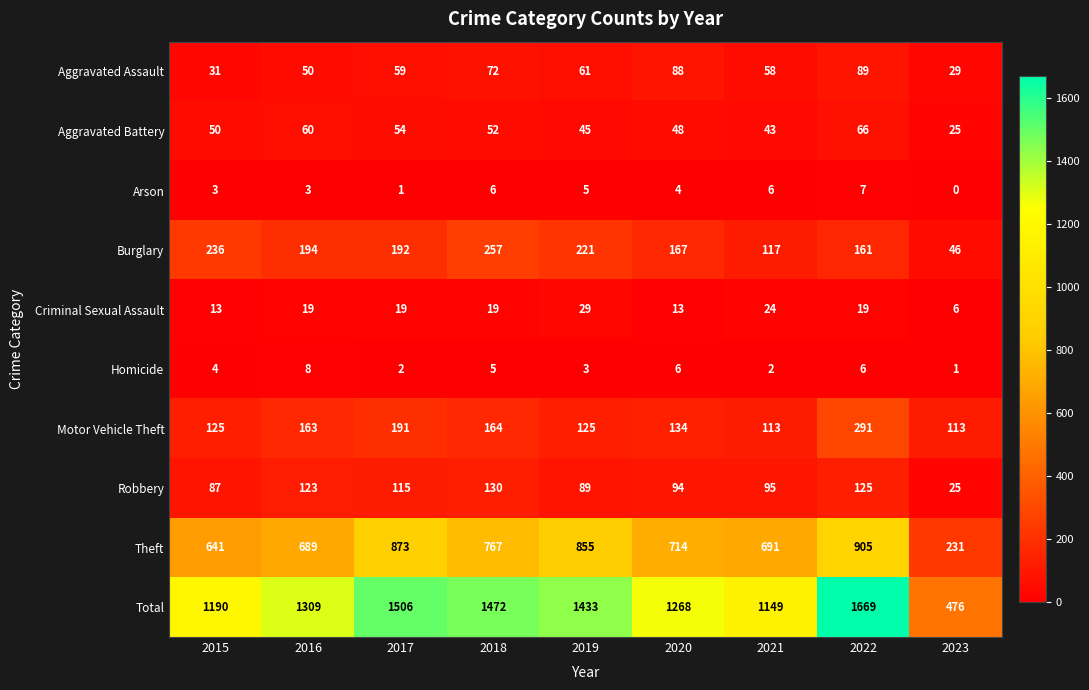

True or false: Aggravated Battery has a value of 108 at 2022.

False